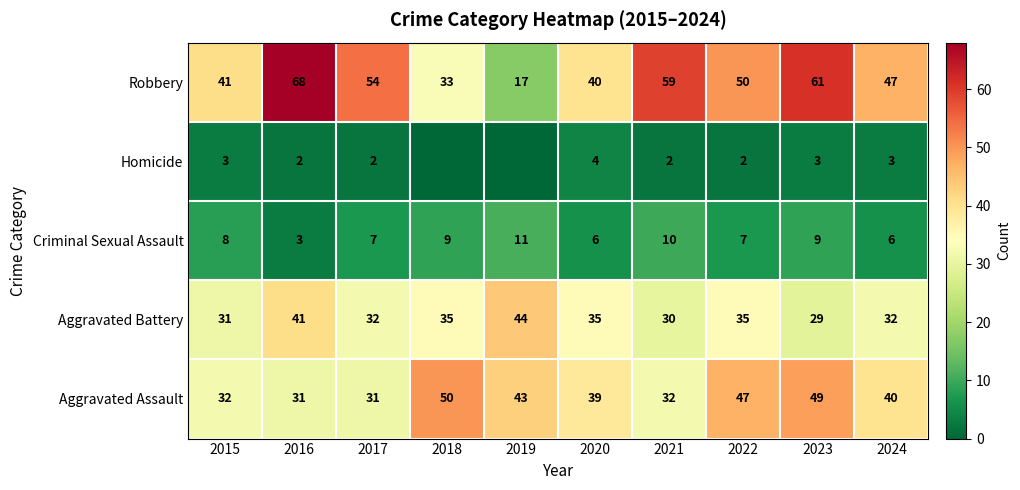

List the series in order of their peak value, highest first.

Robbery, Aggravated Assault, Aggravated Battery, Criminal Sexual Assault, Homicide